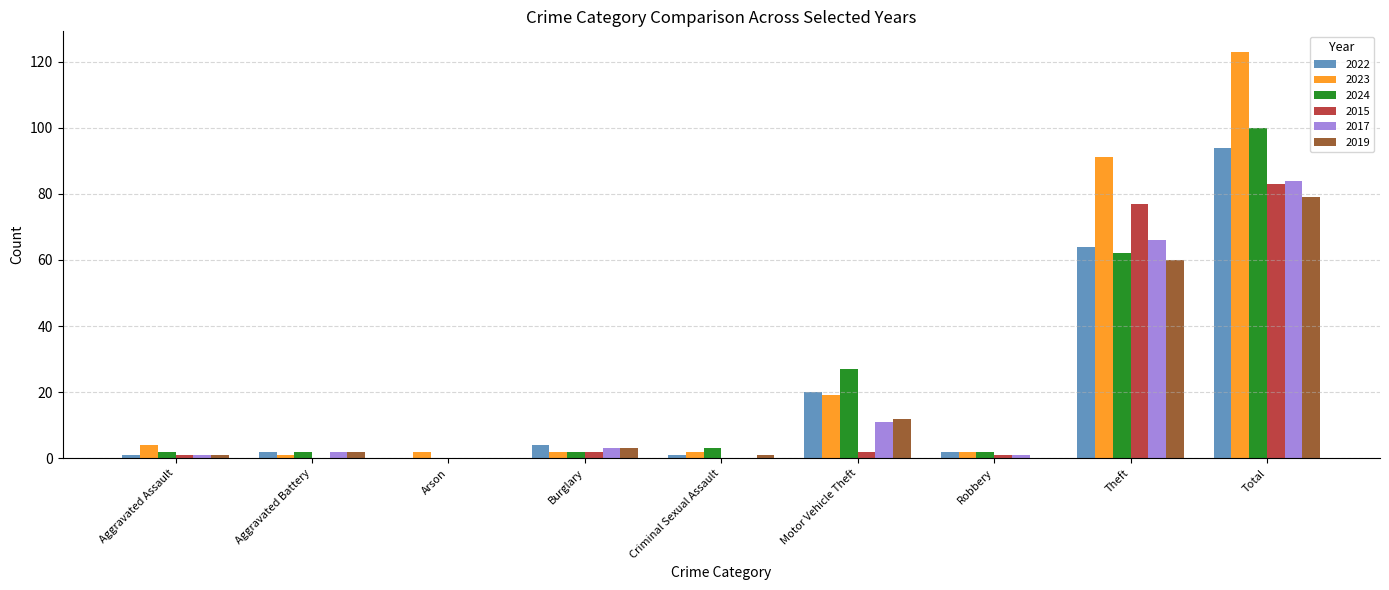

True or false: 2022 has a value of 0 at Arson.

True